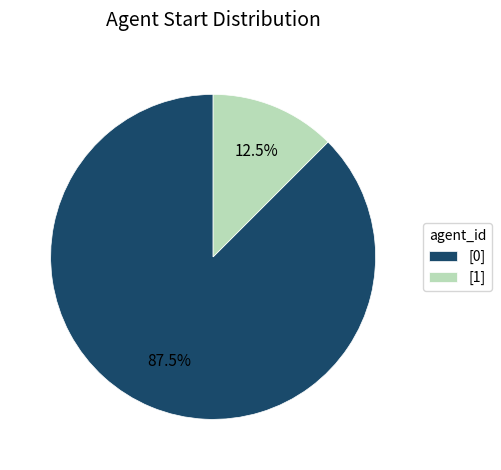

Count the number of slices in the pie.

2